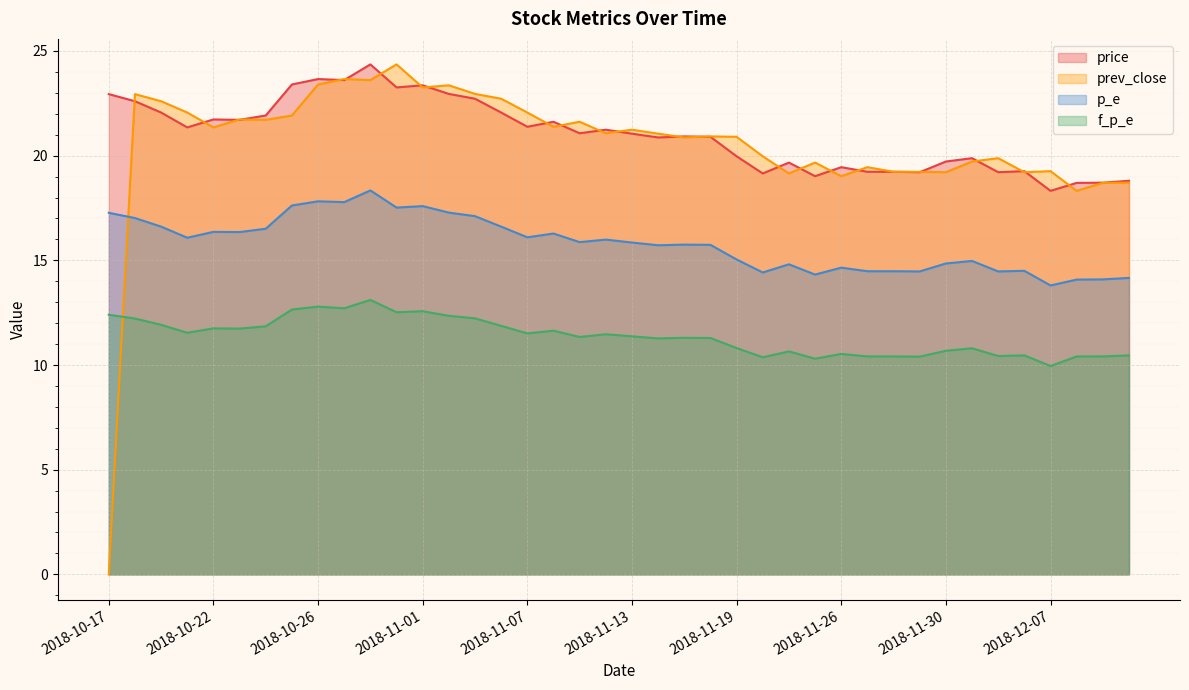

At which category does the chart reach its minimum across all series?

2018-10-17